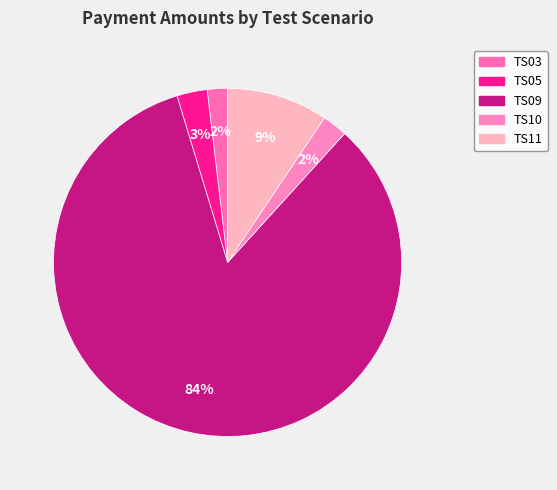

Is it true that TS05 is 8% of the pie?

False